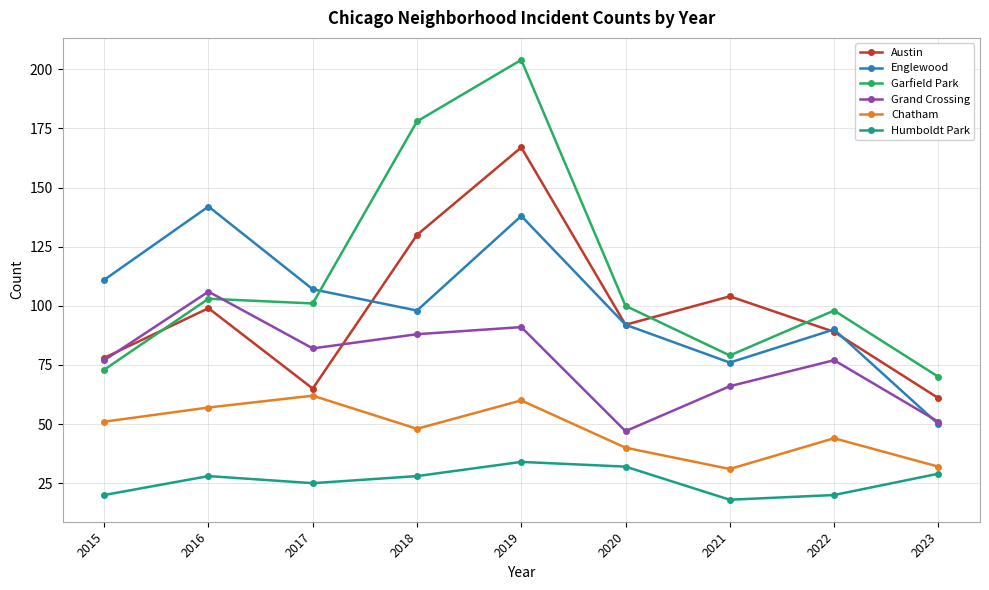

Does the chart display data point markers on the line(s)?

Yes